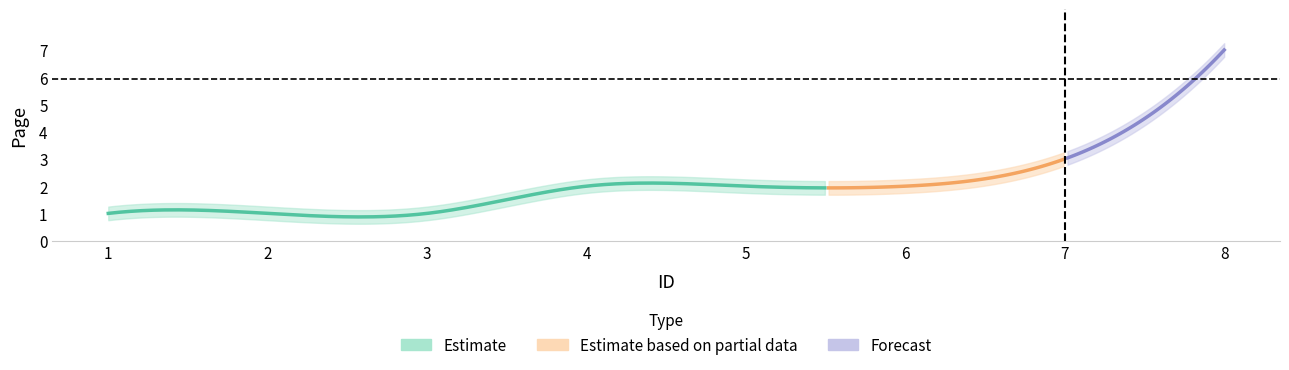

Reading left to right, transcribe all the data shown in this chart.

1	1	1	2	2	2	3	7